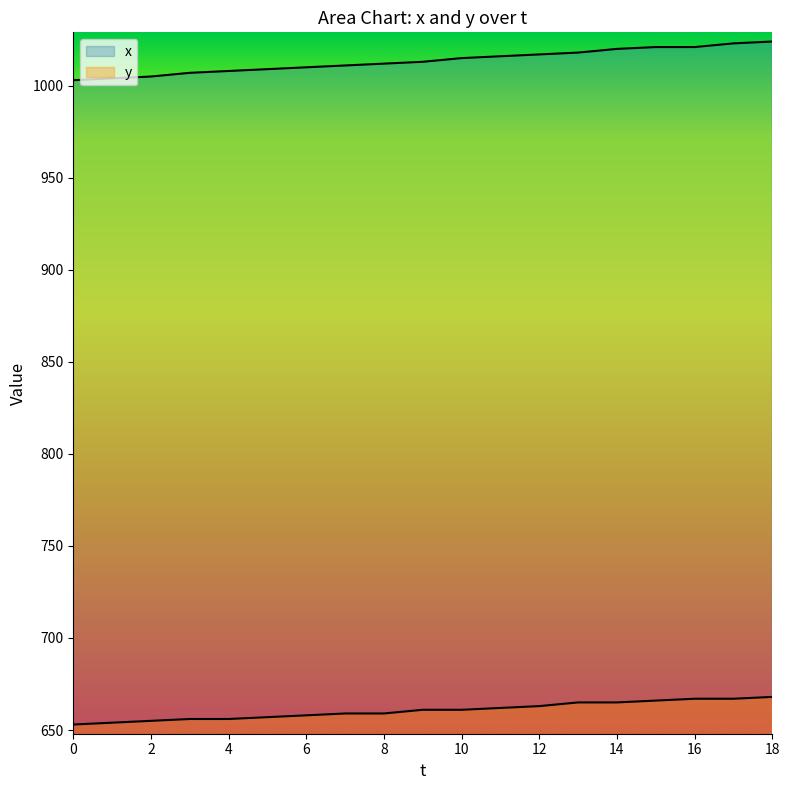

Rank the series at 11 from lowest to highest value.

y, x